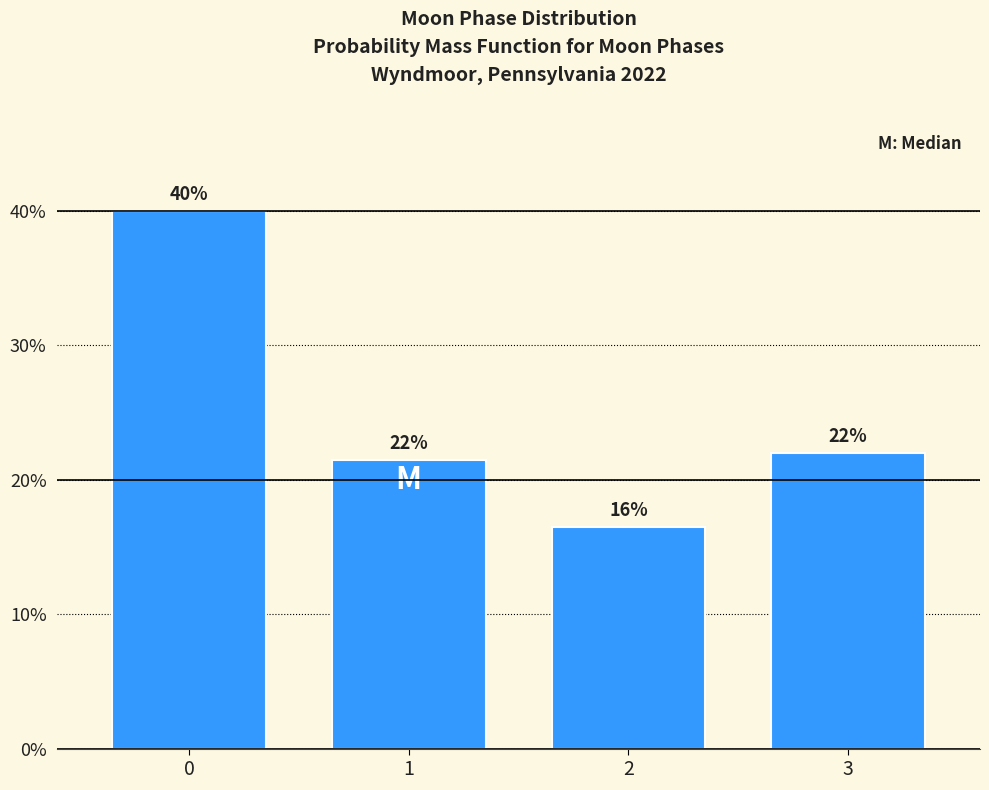

Where is the data nearest to the value 28?

3